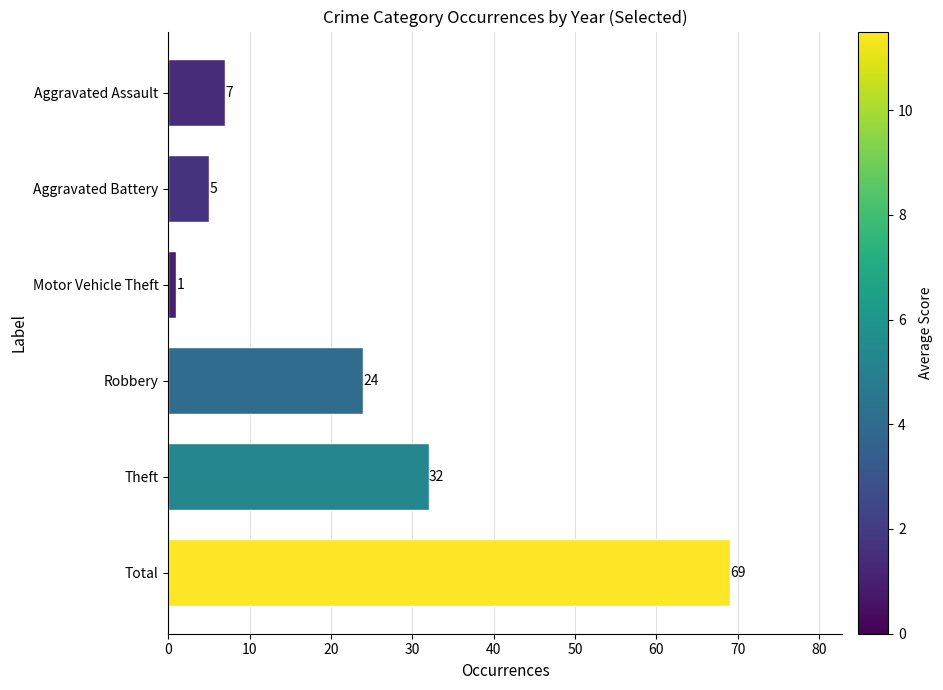

What is the label of the 2nd bar from the top?

Aggravated Battery